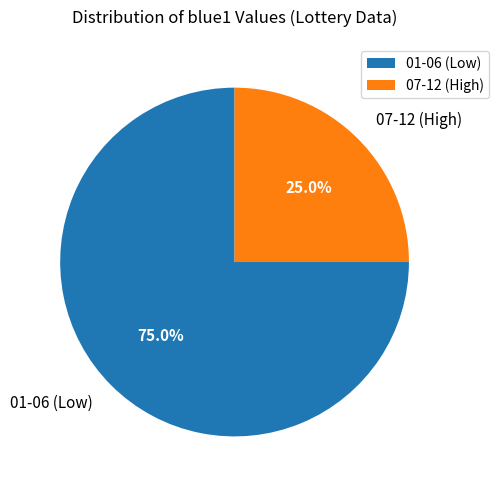

Which slice is the smallest?

07-12 (High)